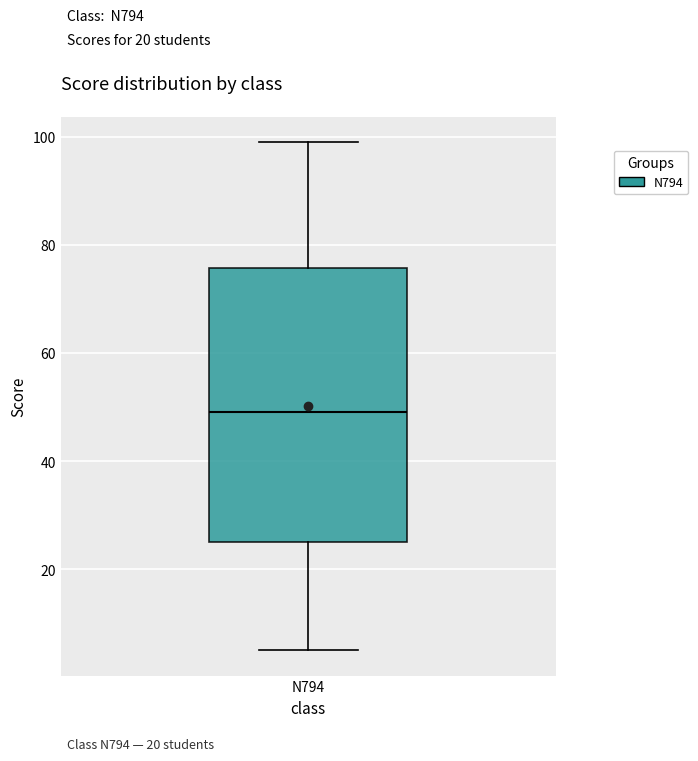

Read this box plot against the y-axis: the position of the median line, the range covered by the box, and the ends of both whiskers. The values are not printed on the chart, so give them approximately, as read against the axis.

median 50, box 26 to 76, whiskers 6 to 100